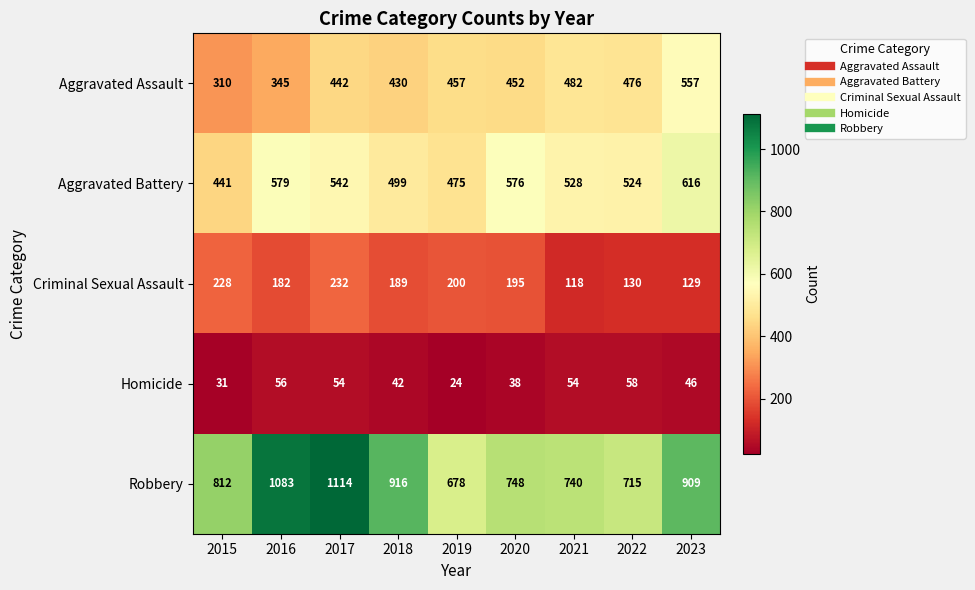

What is the approximate value of Homicide at 2021?

54